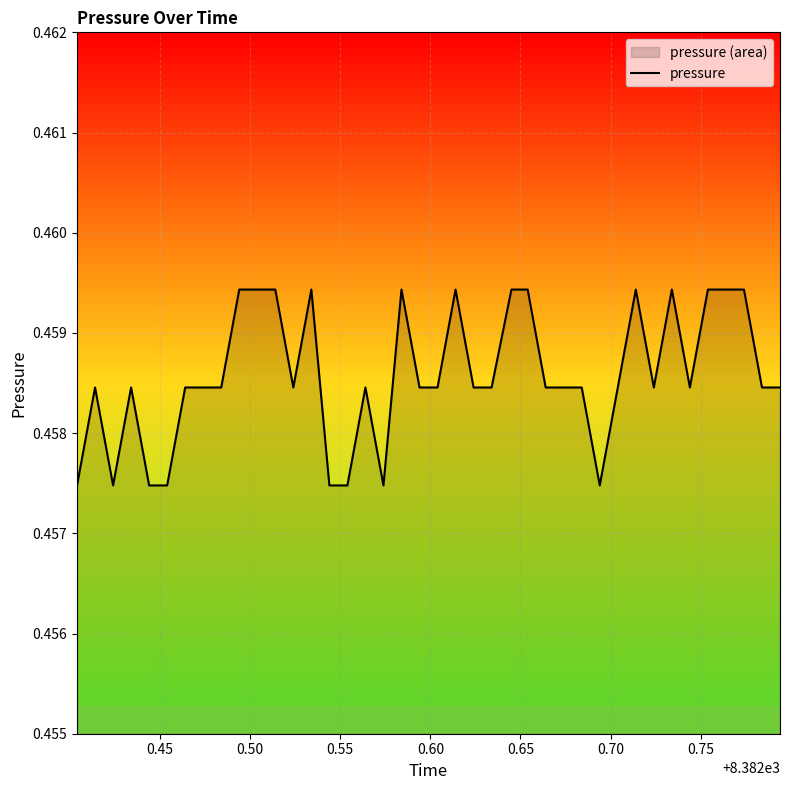

What is the value of the 11th point from the left?

0.5